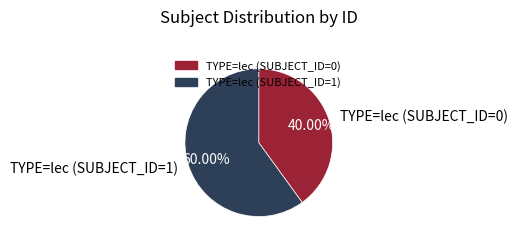

Which has a higher value, TYPE=lec (SUBJECT_ID=0) or TYPE=lec (SUBJECT_ID=1)?

TYPE=lec (SUBJECT_ID=1)